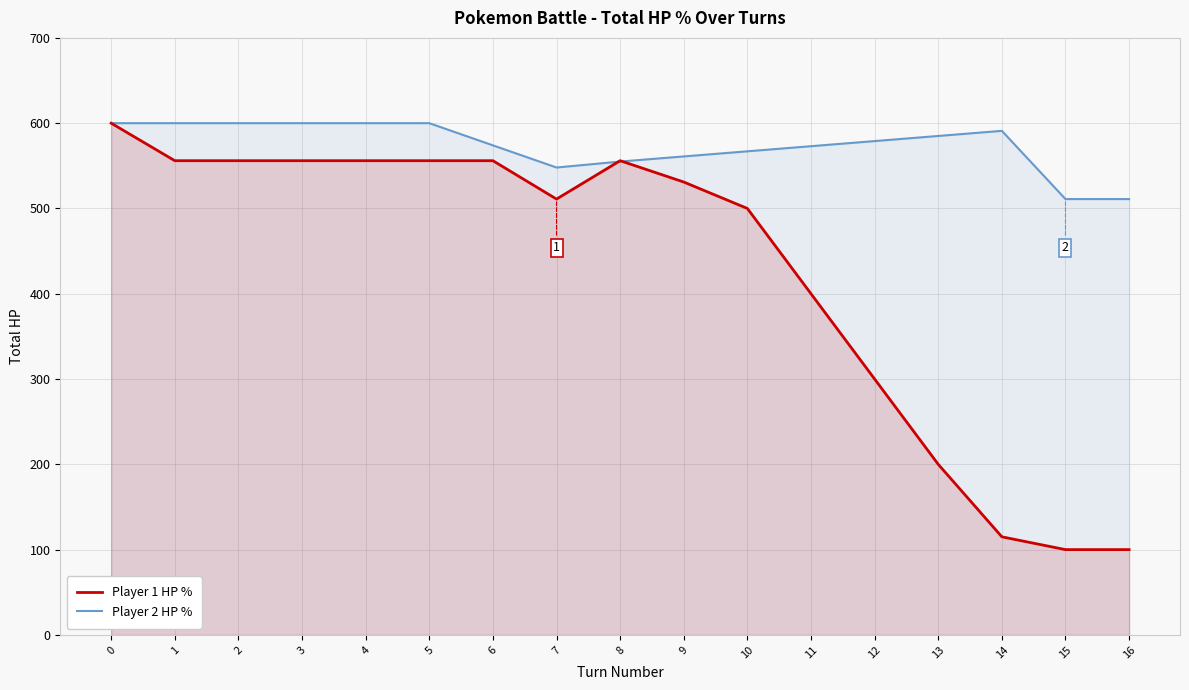

Rank the categories by Player 2 HP % value from highest to lowest.

0, 1, 2, 3, 4, 5, 14, 13, 12, 6, 11, 10, 9, 8, 7, 15, 16